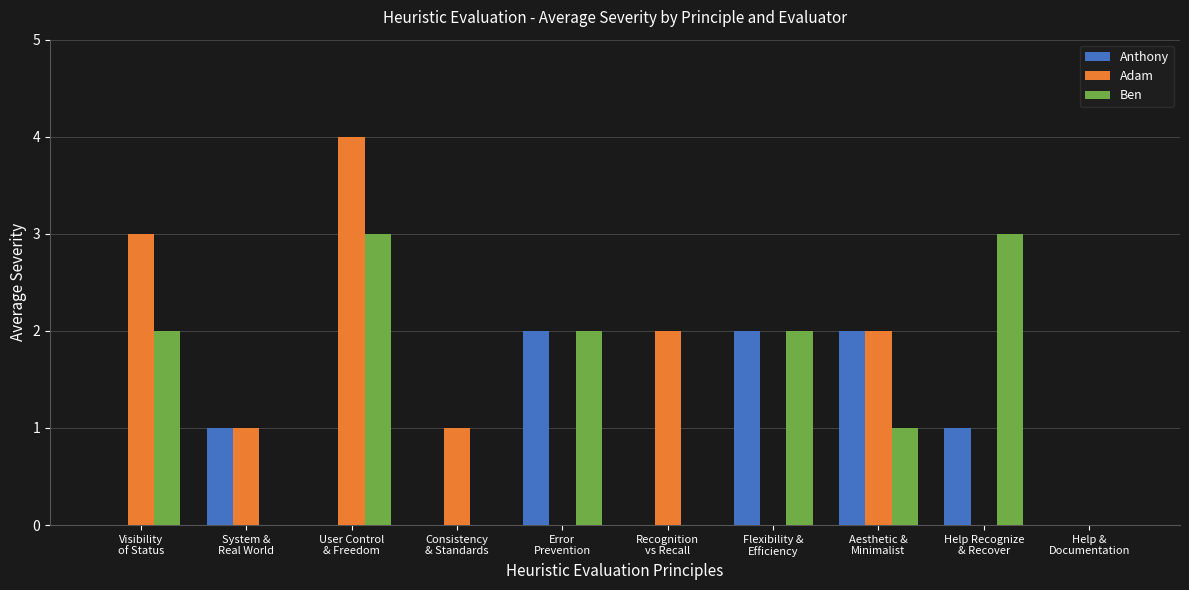

What is the sum of the Anthony values at Error
Prevention and User Control
& Freedom?

2